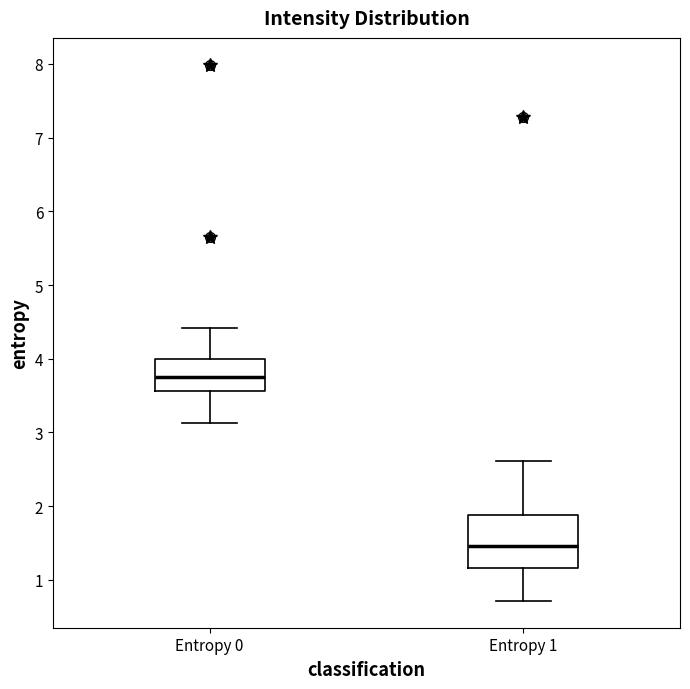

Reading left to right, read every box against the y-axis: the position of its median line, the range the box covers, and the ends of its whiskers. The values are not printed on the chart, so give them approximately, as read against the axis.

Entropy 0: median 3.7, box 3.6 to 4.0, whiskers 3.1 to 4.4
Entropy 1: median 1.5, box 1.2 to 1.9, whiskers 0.7 to 2.6